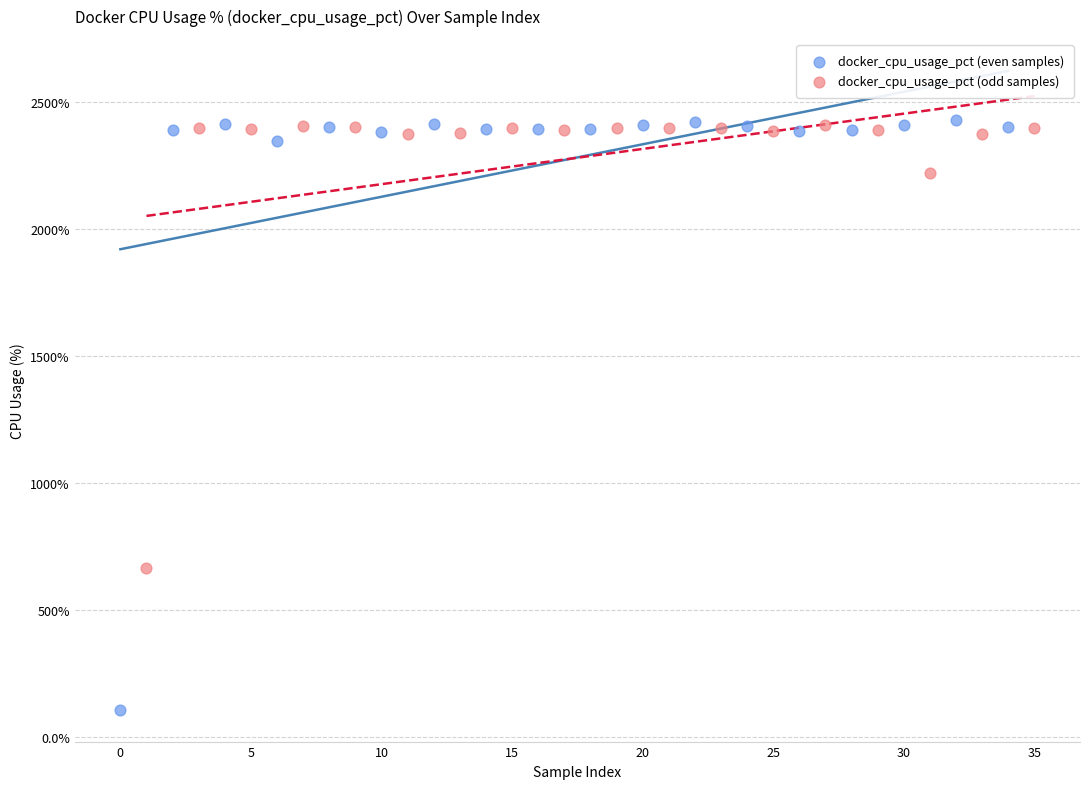

What are all the series names shown in the legend?

docker_cpu_usage_pct (even samples), docker_cpu_usage_pct (odd samples)